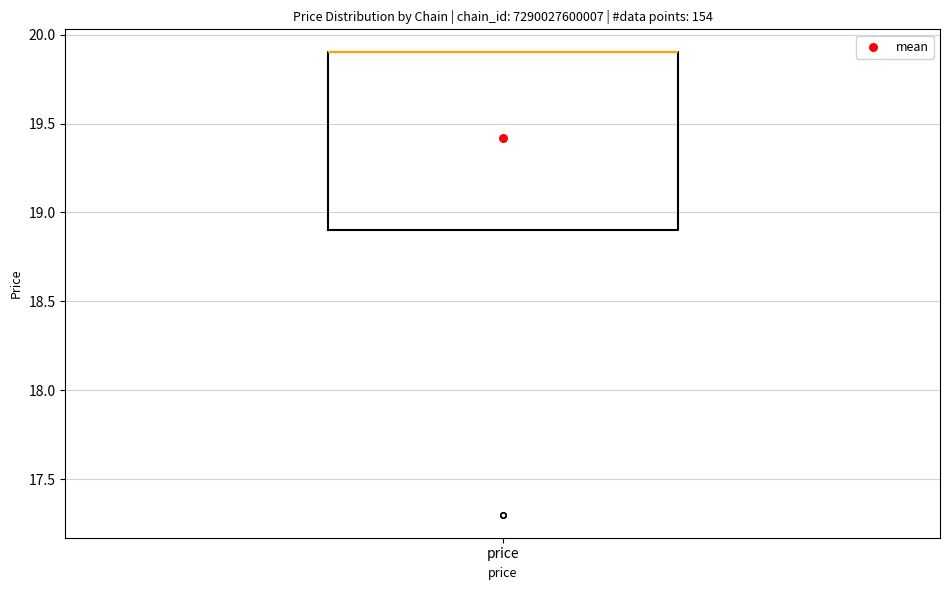

Transcribe this box plot: give where the median line is, the range the box spans, and where the two whiskers end, as read against the y-axis. The values are not printed on the chart, so give them approximately, as read against the axis.

median 19.9 (drawn on the box's upper edge), box 18.9 to 19.9, whiskers 18.9 to 19.9